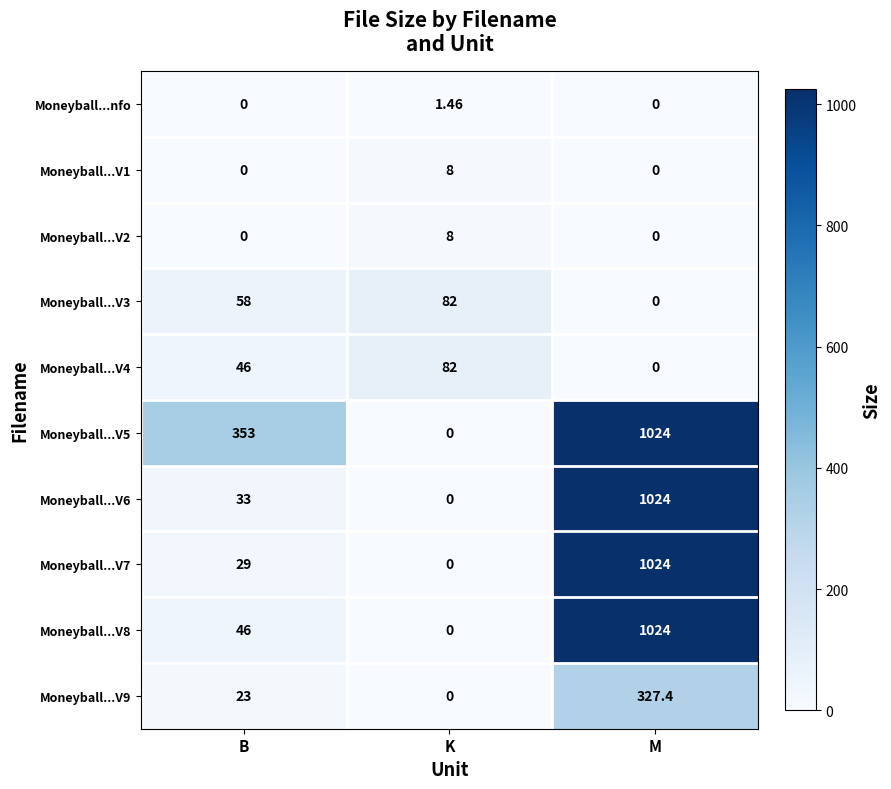

Which category has the highest value across all series?

M